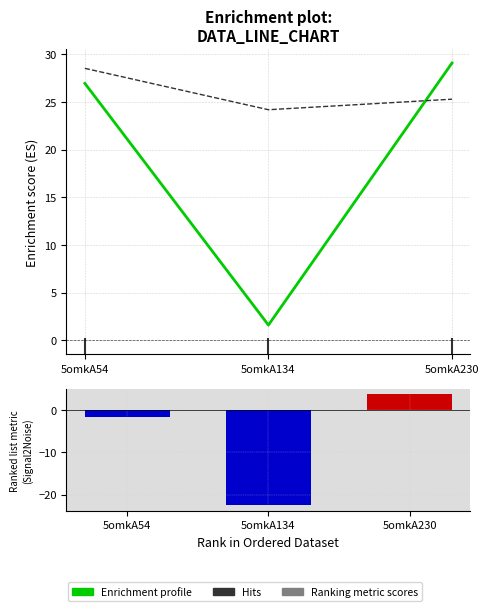

The Ranking metric scores series shows 3.8 at 5omkA230. True or false?

True